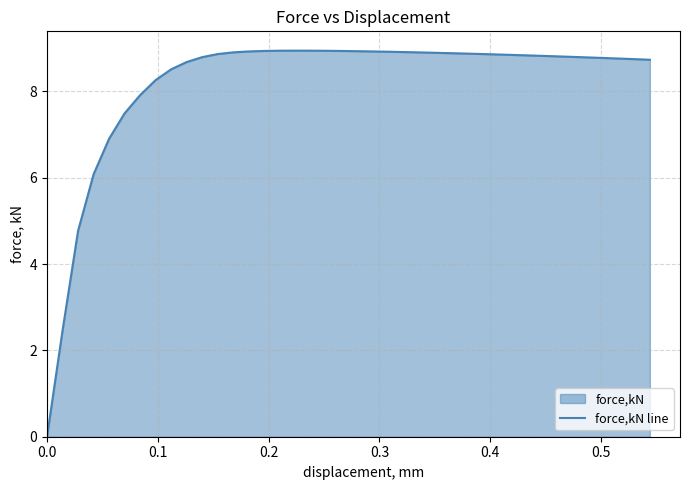

How many points are higher than both their immediate neighbors (excluding endpoints)?

1